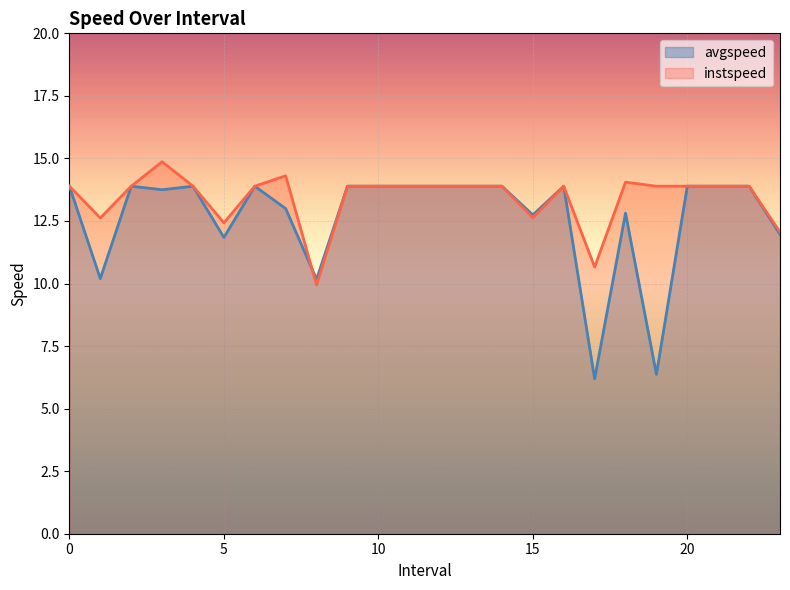

True or false: avgspeed and instspeed cross at least once.

True